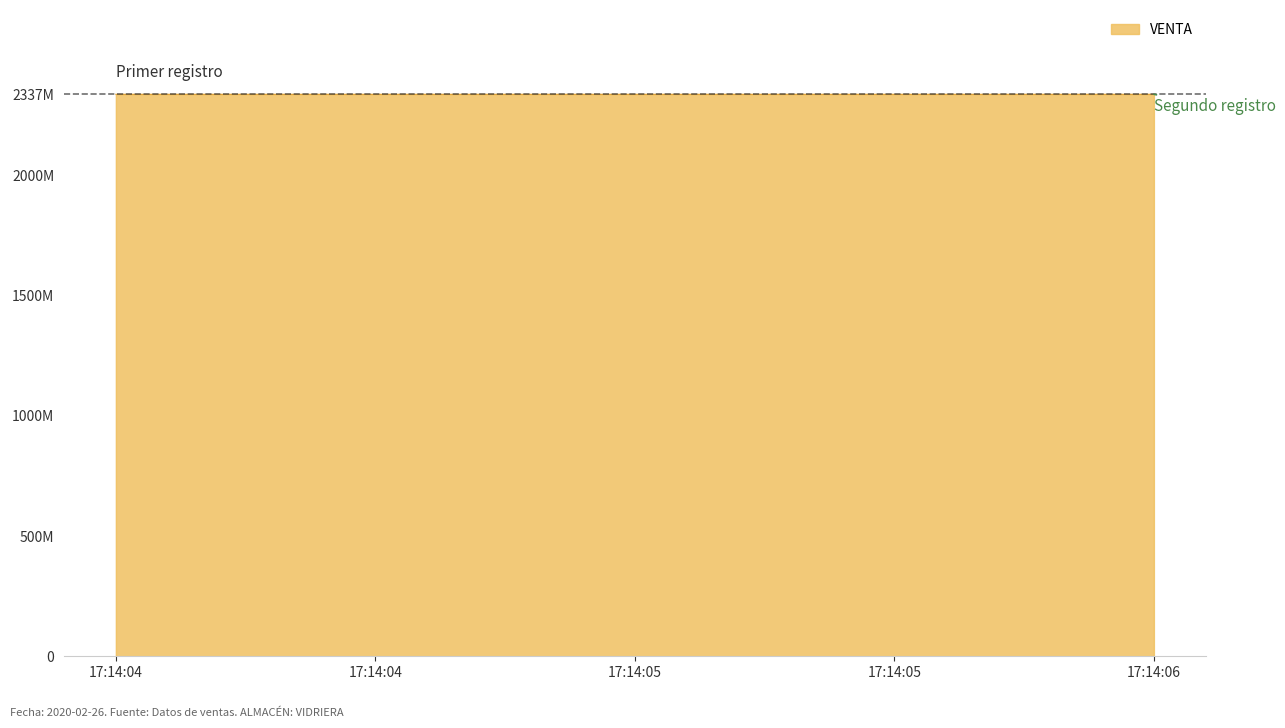

How many categories are shown in the chart?

2